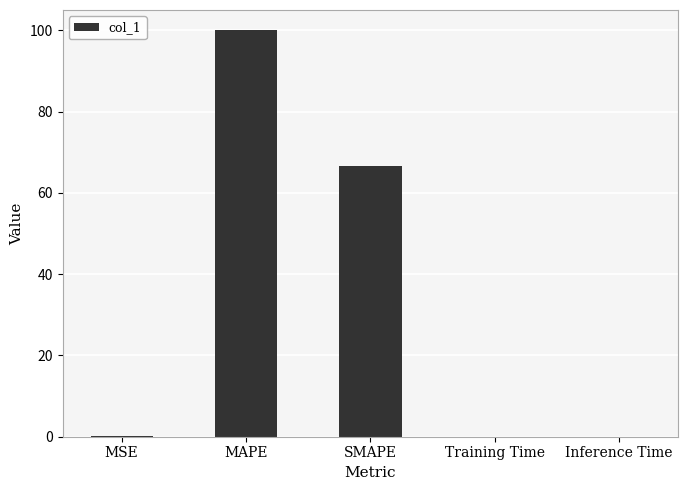

Is it true that the value at SMAPE is 24.0?

False